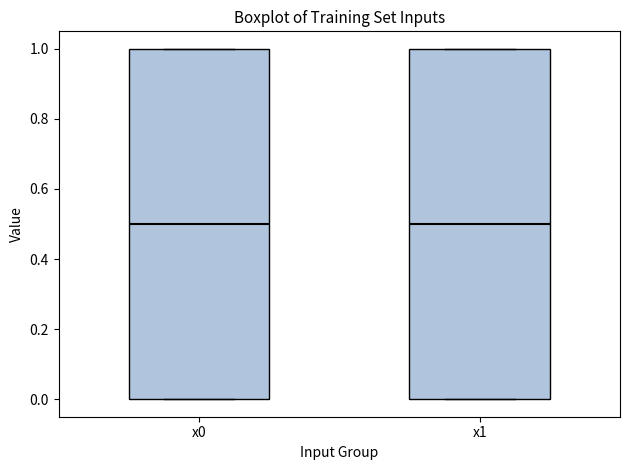

Reading left to right, read every box against the y-axis: the position of its median line, the range the box covers, and the ends of its whiskers. The values are not printed on the chart, so give them approximately, as read against the axis.

x0: median 0.5, box 0.0 to 1.0, whiskers 0.0 to 1.0
x1: median 0.5, box 0.0 to 1.0, whiskers 0.0 to 1.0